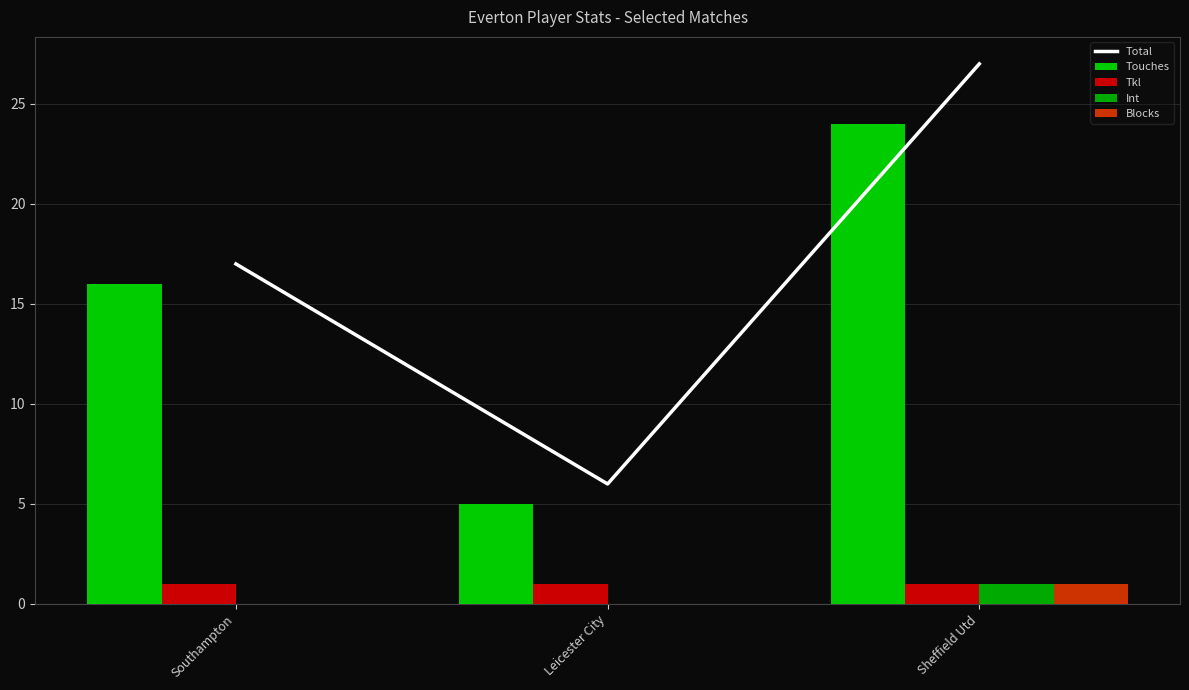

Count the Int values in the range 0 to 1.

3